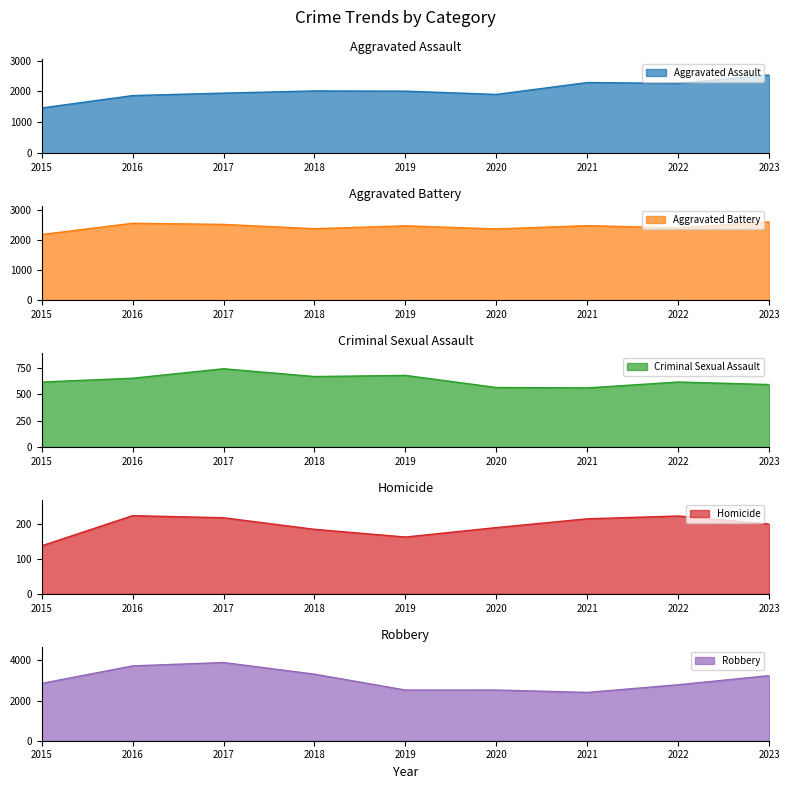

Is it true that Robbery equals 693 at 2023?

False